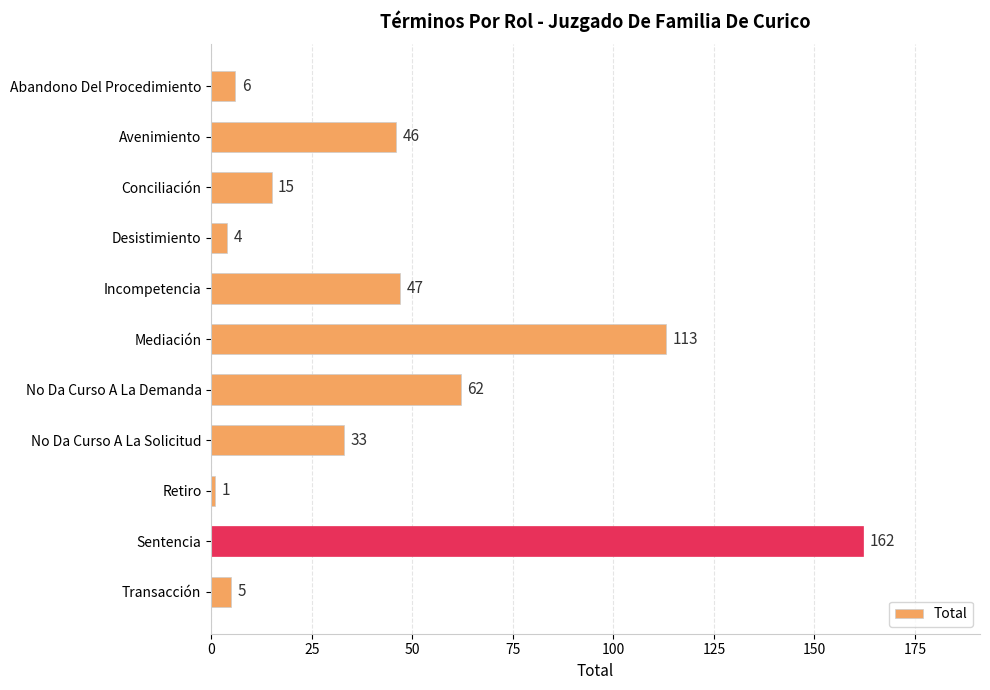

The chart shows a value of 5 at Transacción. True or false?

True